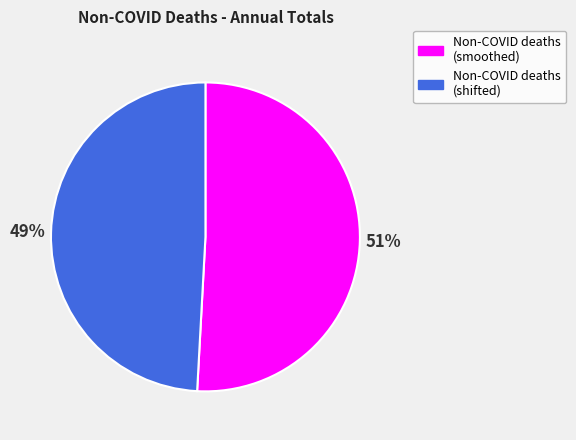

What is the largest slice in the pie chart?

Non-COVID deaths (smoothed)